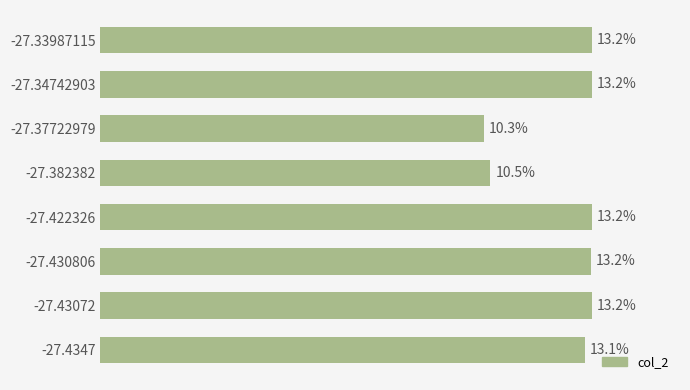

How many distinct data groups are displayed?

1